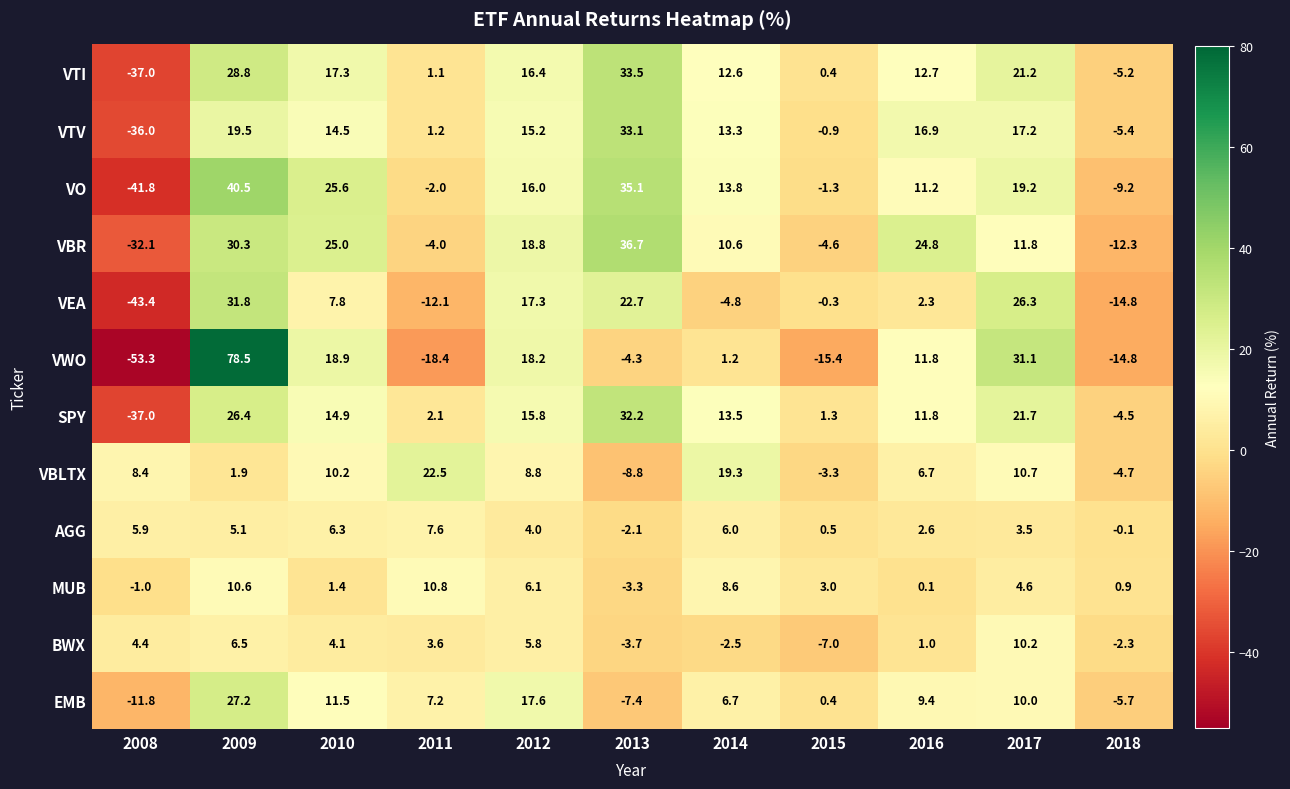

What is the sum of the AGG values at 2017 and 2016?

6.1